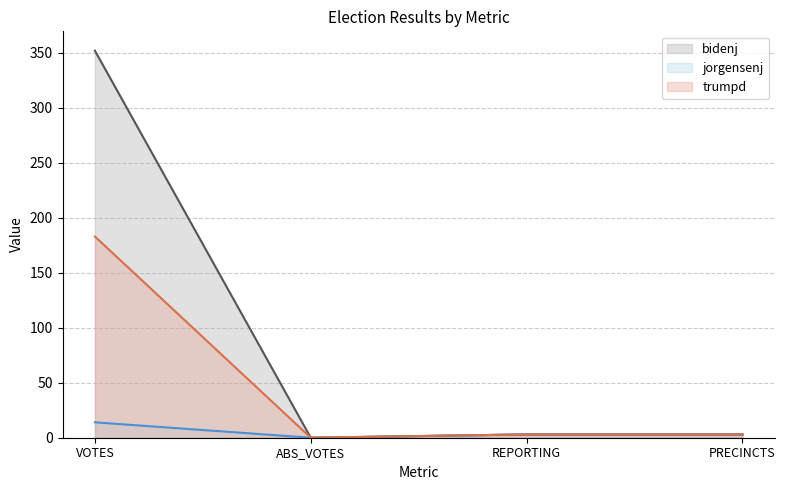

True or false: trumpd and bidenj intersect in this chart.

False